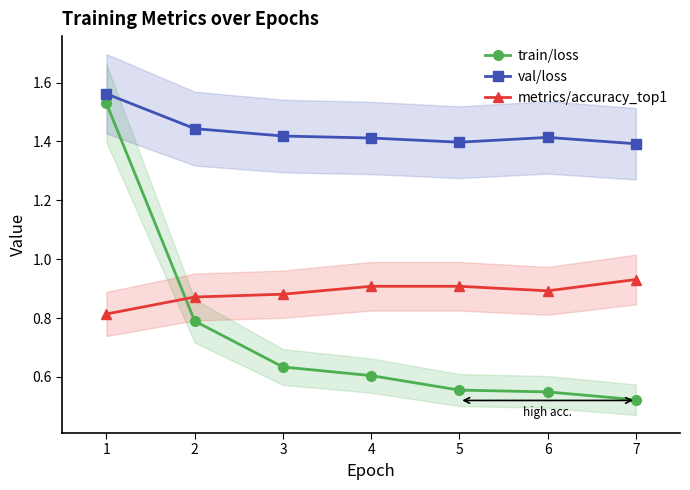

True or false: train/loss and val/loss intersect in this chart.

False